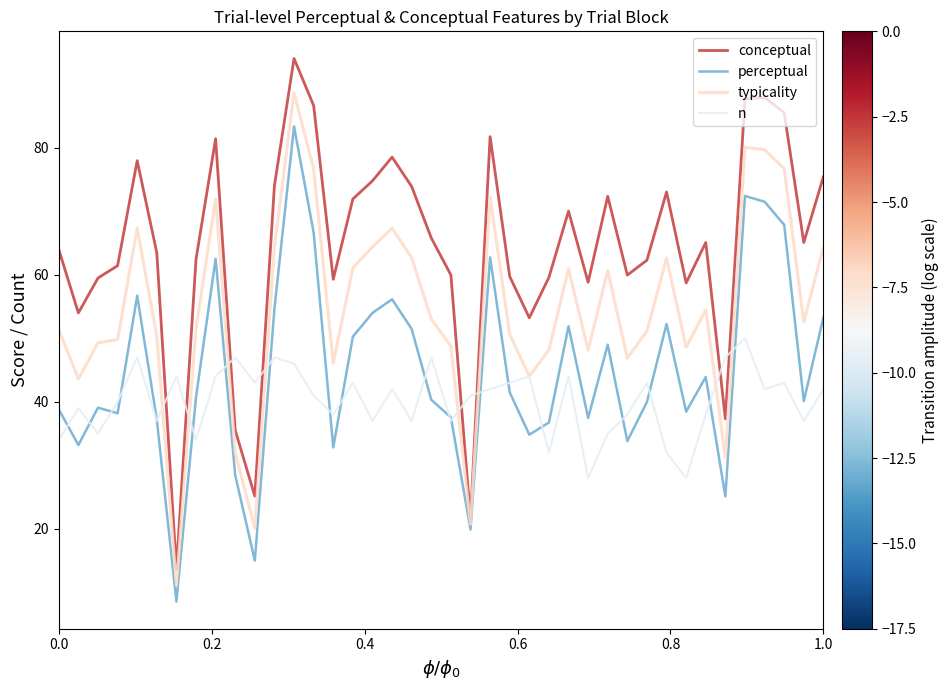

What is the smallest value displayed?

8.6